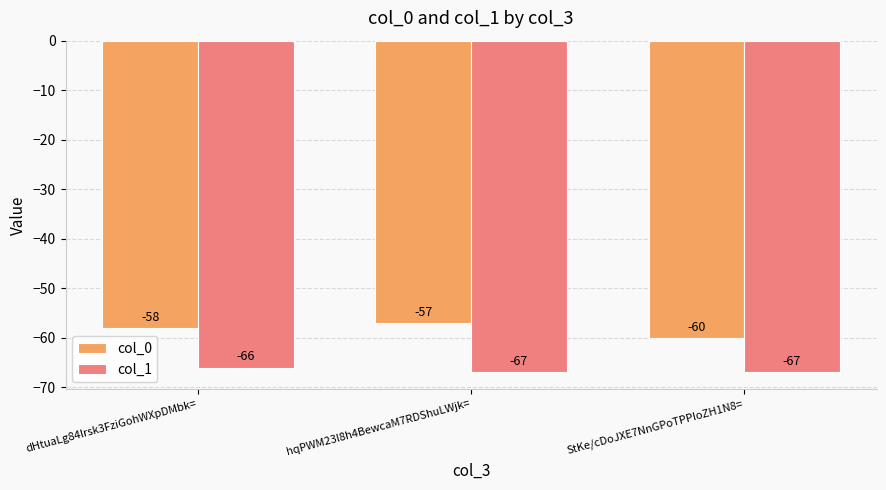

Reading left to right, transcribe all the data shown in this chart.

col_0: dHtuaLg84lrsk3FziGohWXpDMbk==-58	hqPWM23l8h4BewcaM7RDShuLWjk==-57	StKe/cDoJXE7NnGPoTPPIoZH1N8==-60
col_1: dHtuaLg84lrsk3FziGohWXpDMbk==-66	hqPWM23l8h4BewcaM7RDShuLWjk==-67	StKe/cDoJXE7NnGPoTPPIoZH1N8==-67